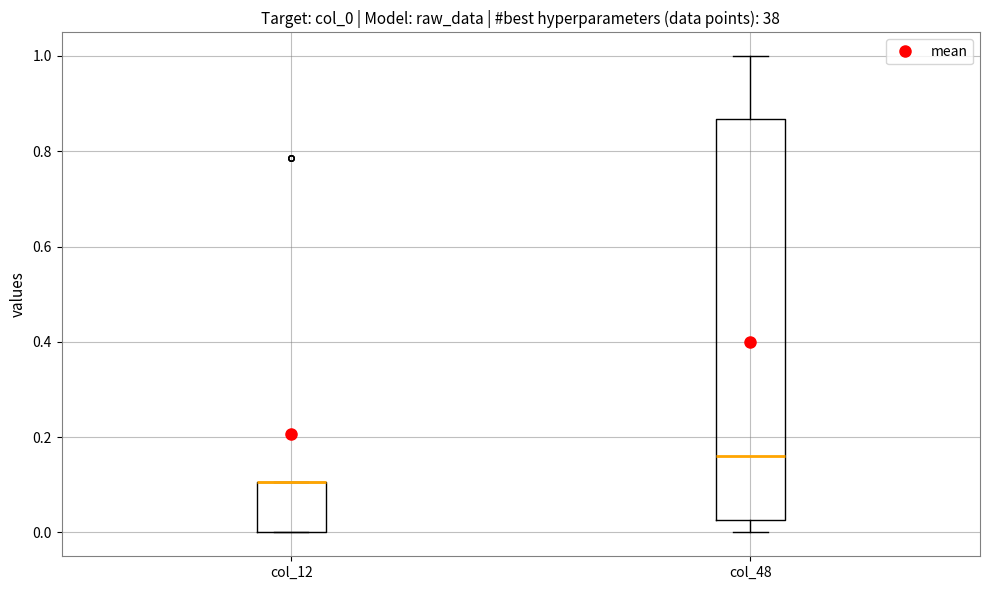

Where does the lower whisker of the box for col_48 end on the y-axis? The values are not printed on the chart, so give them approximately, as read against the axis.

0.00